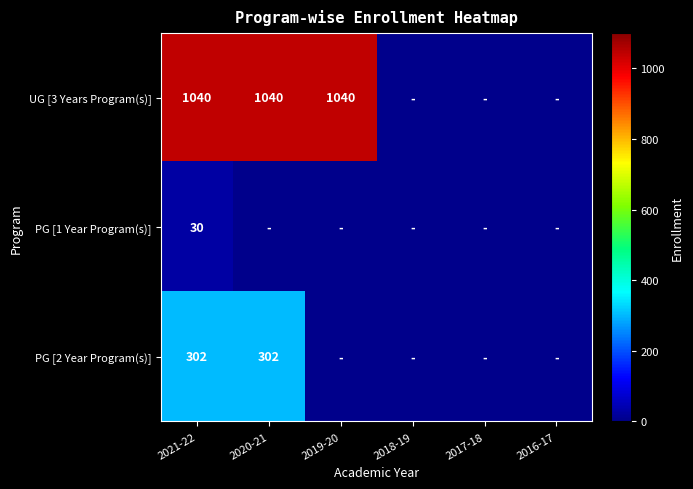

Rank the series at 2021-22 from lowest to highest value.

PG [1 Year Program(s)], PG [2 Year Program(s)], UG [3 Years Program(s)]